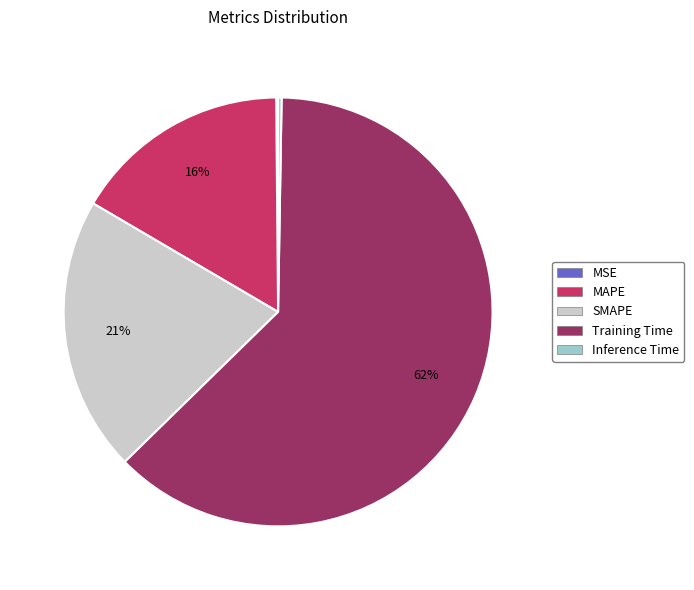

What percentage is the SMAPE slice, to the nearest percent?

21%